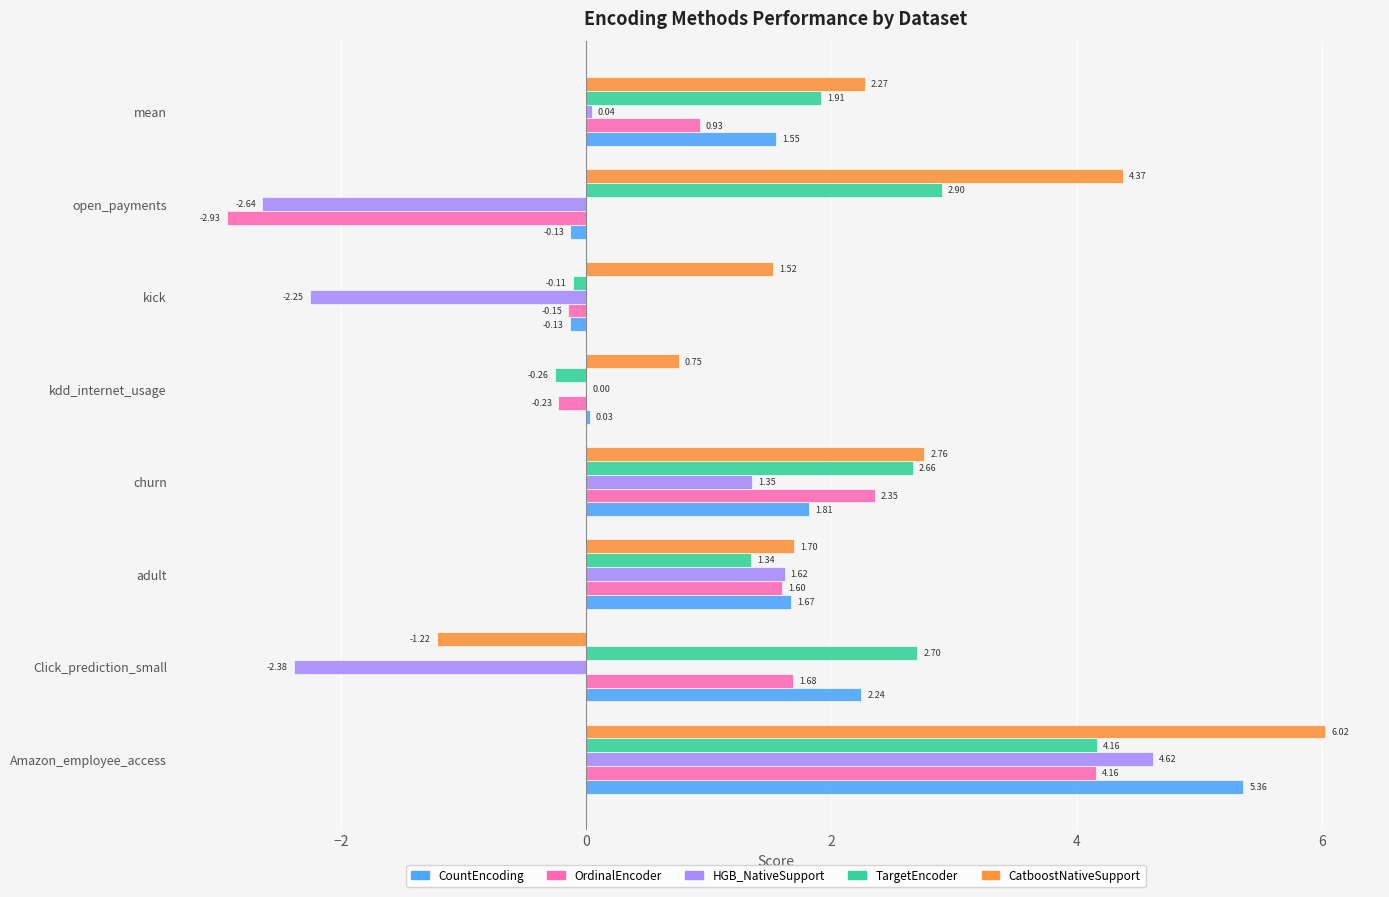

At which category is the sum across all series the highest?

Amazon_employee_access